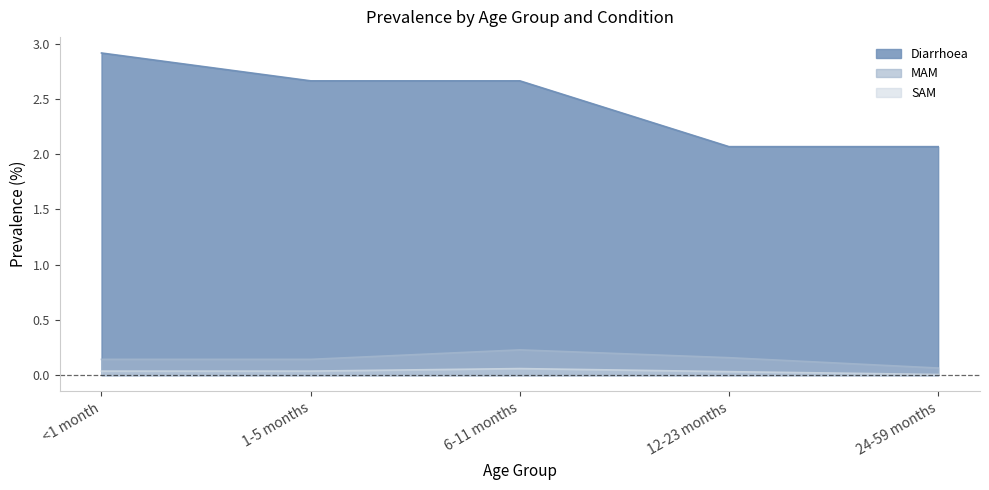

Which category has the lowest value in the SAM series?

24-59 months